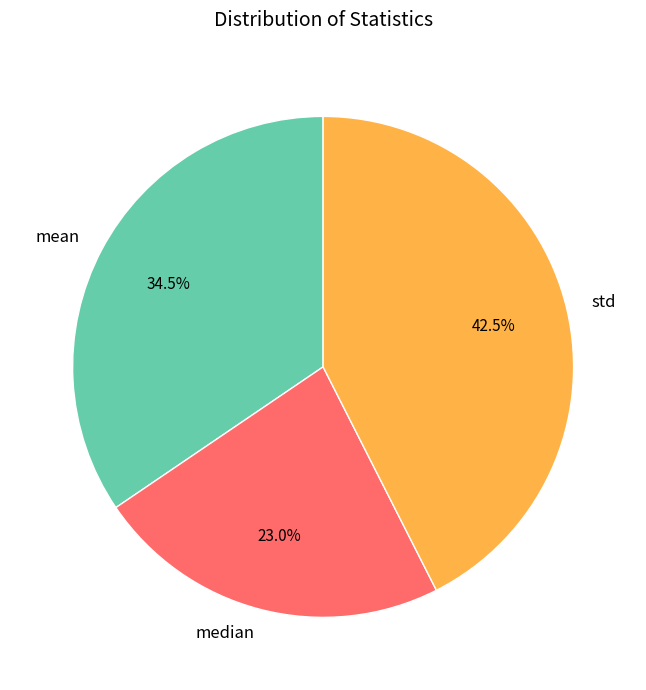

The median slice represents 38% of the pie. True or false?

False